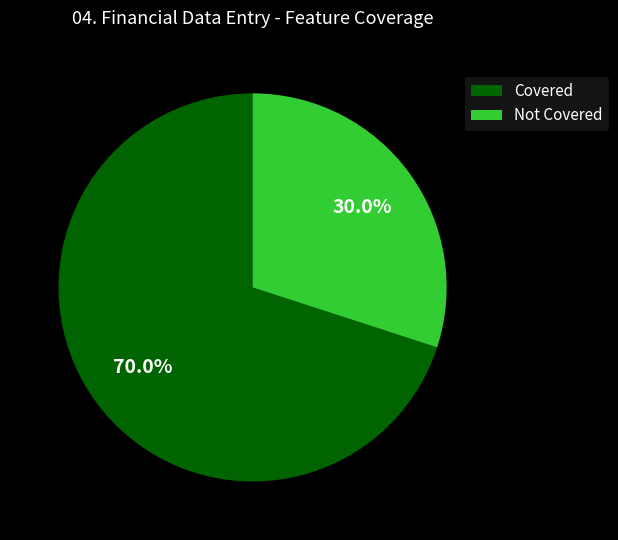

Rank the categories by value from lowest to highest.

Not Covered, Covered